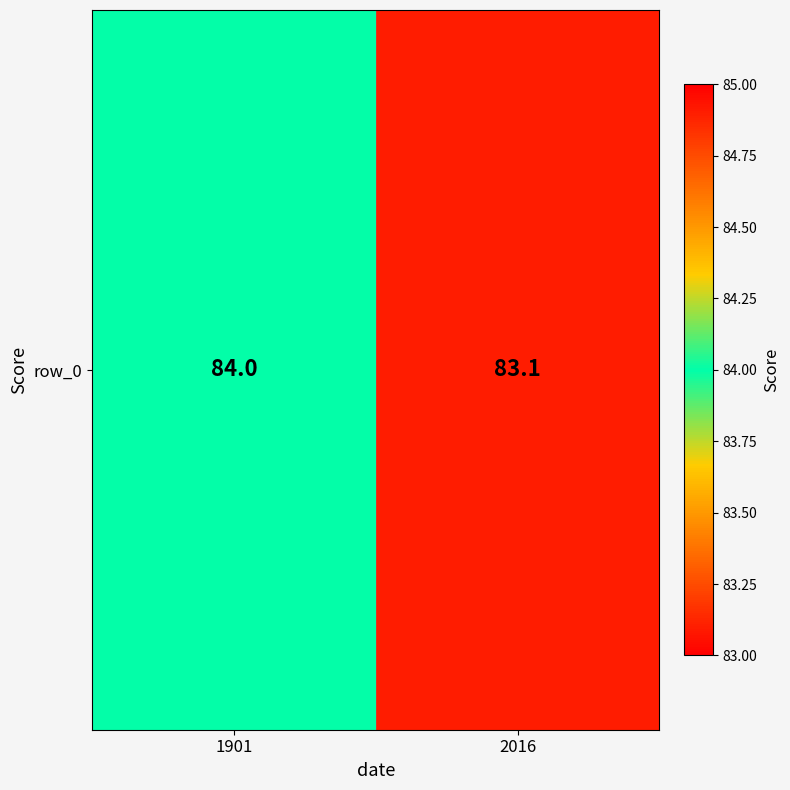

What is the difference between the values at 2016 and 1901?

0.9